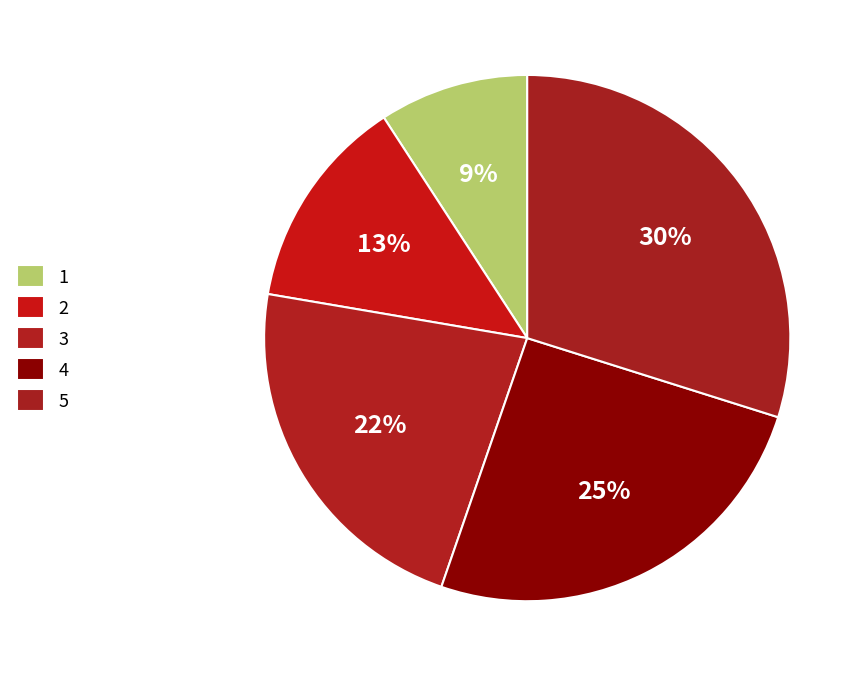

What percentage is NOT represented by 5?

70.1%